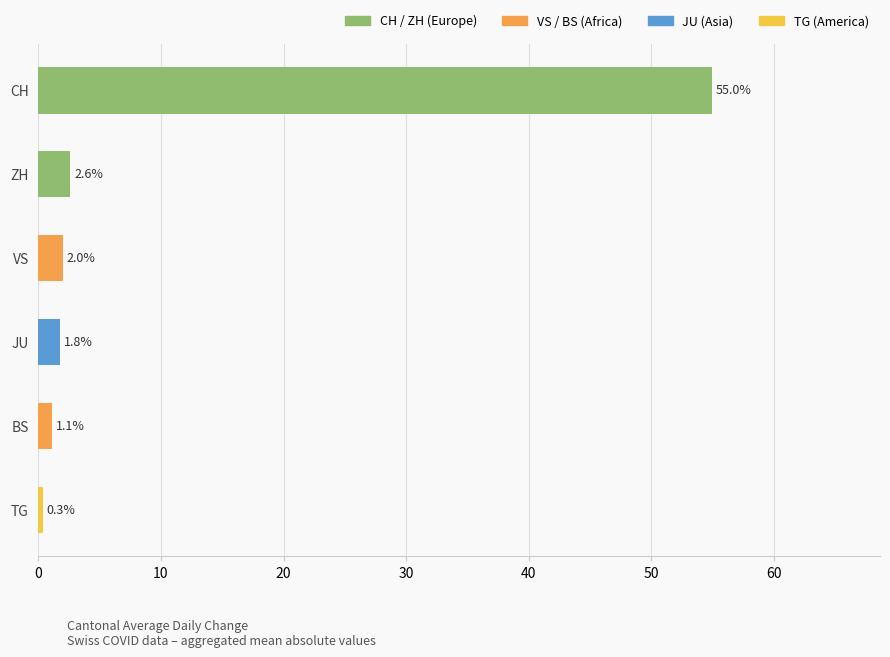

Which label corresponds to the smallest value in the chart?

TG